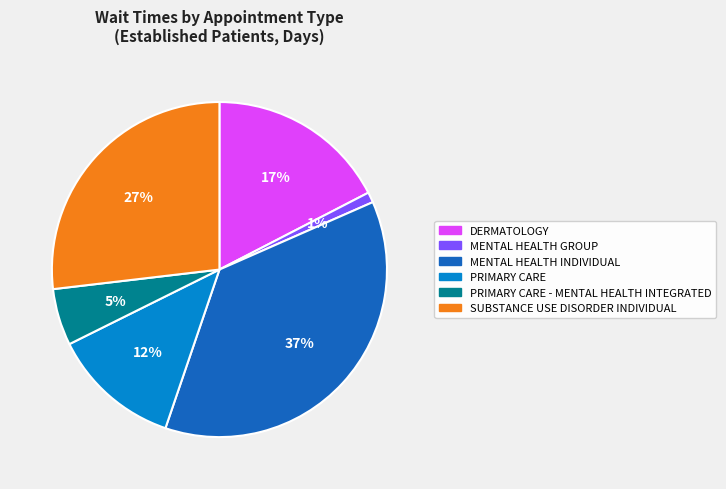

To the nearest percent, what is the average slice percentage?

17%